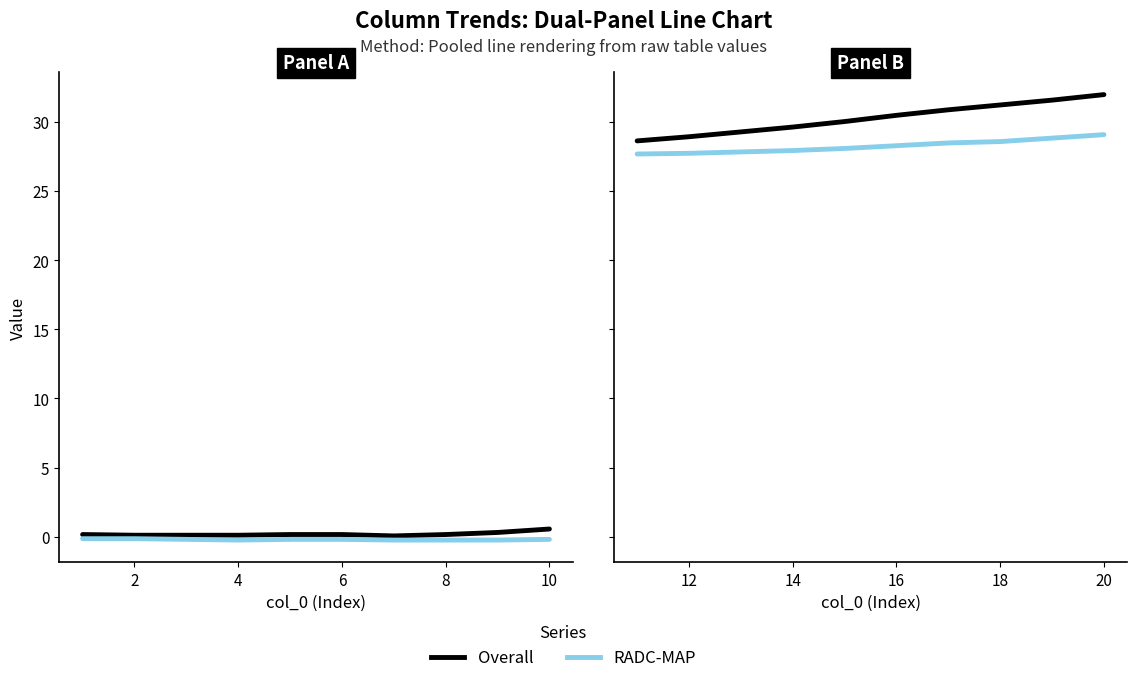

True or false: RADC-MAP and Overall intersect in this chart.

False